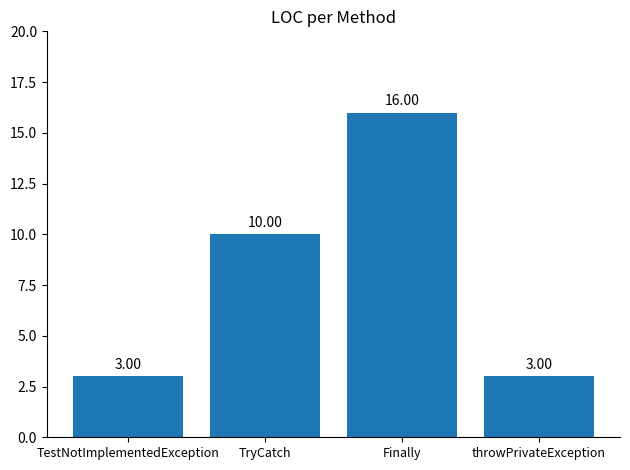

What is the difference between the second highest and minimum values?

7